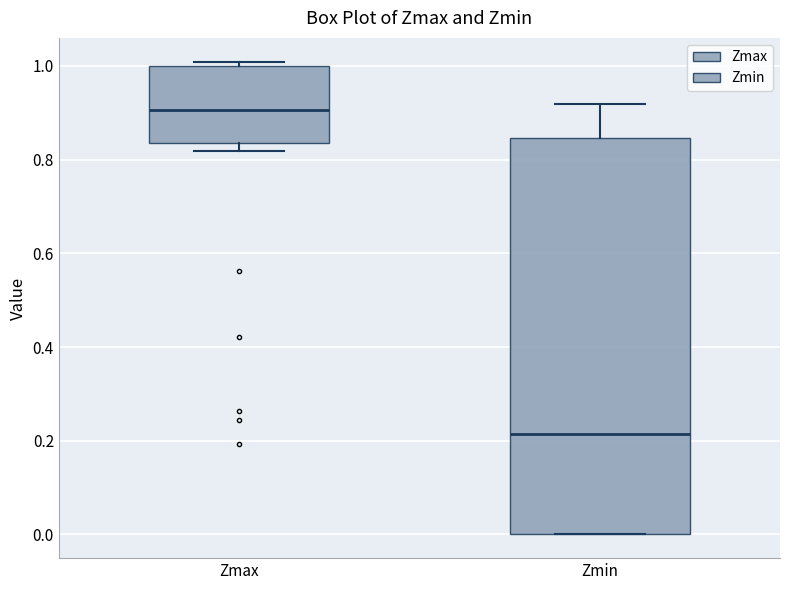

Which box's median line is the highest?

Zmax